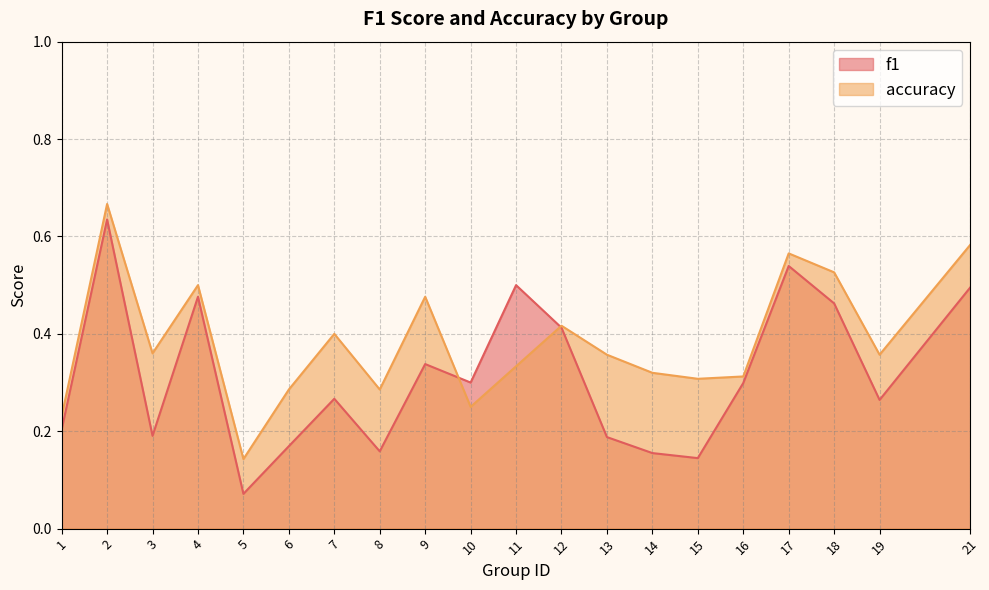

Where is the first local maximum for f1?

2